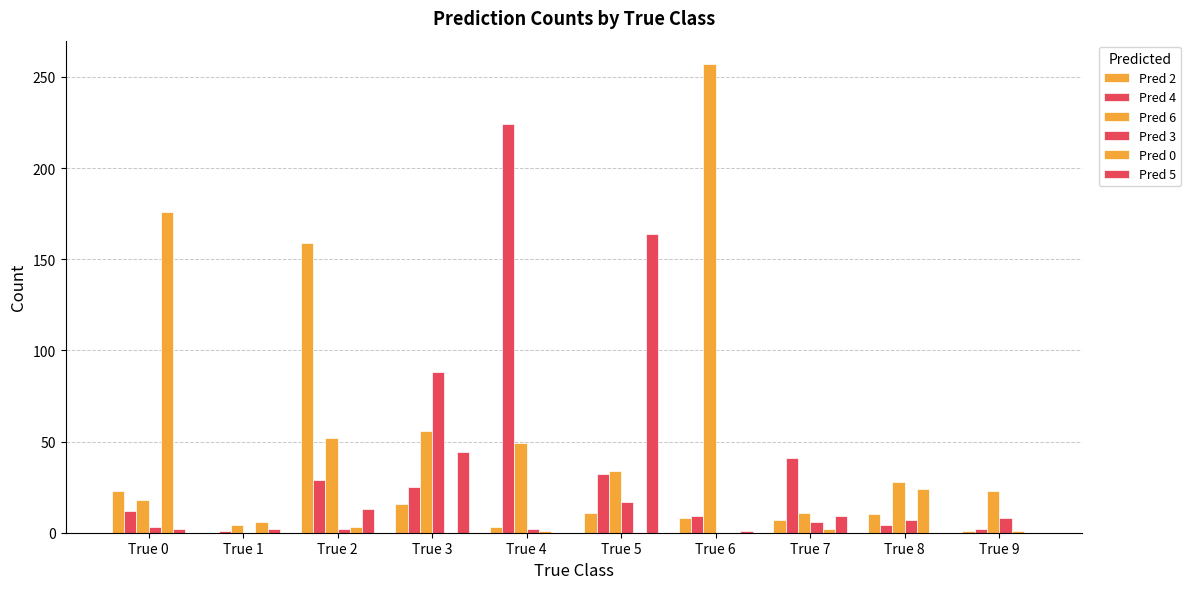

How many groups of bars are there?

10